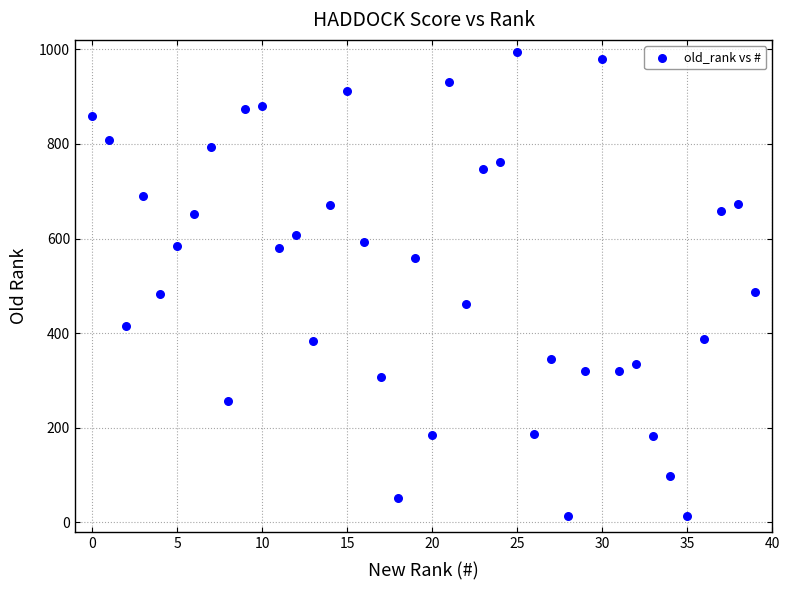

What is the range of Y values (max minus min)?

981